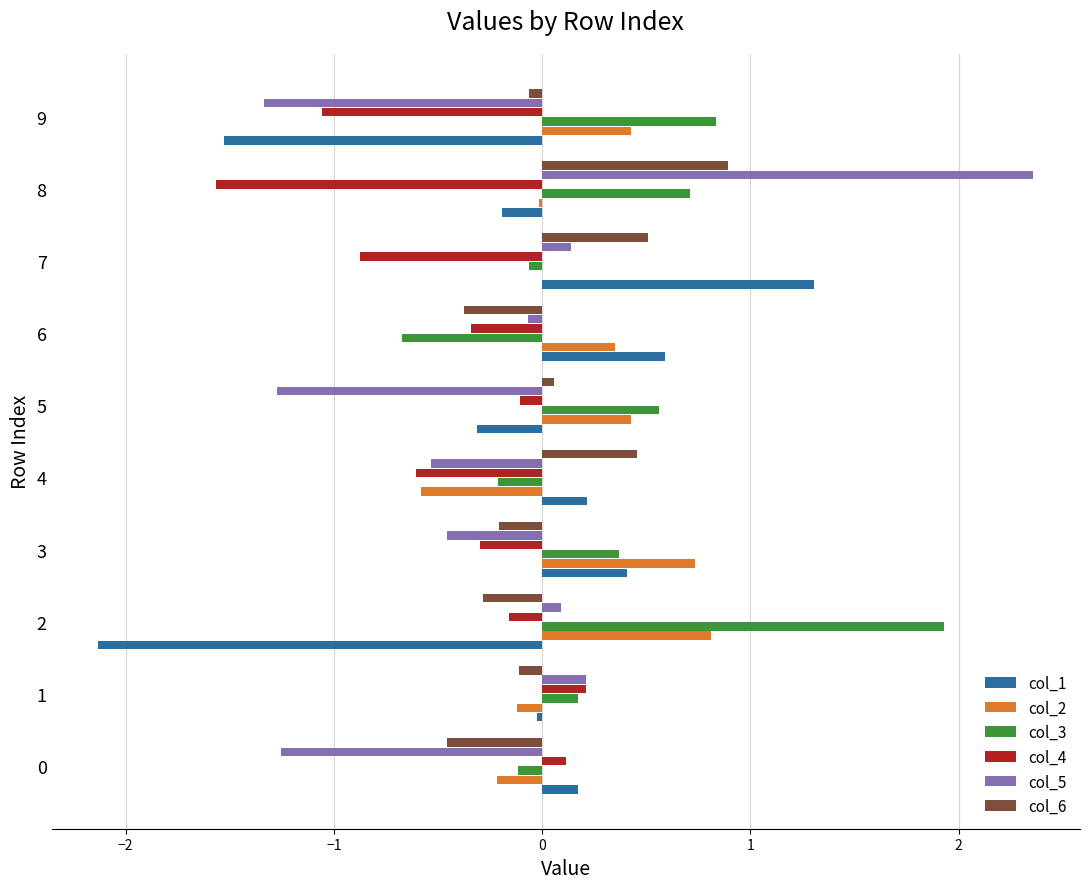

Is it true that col_4 equals -1.1 at 9?

True